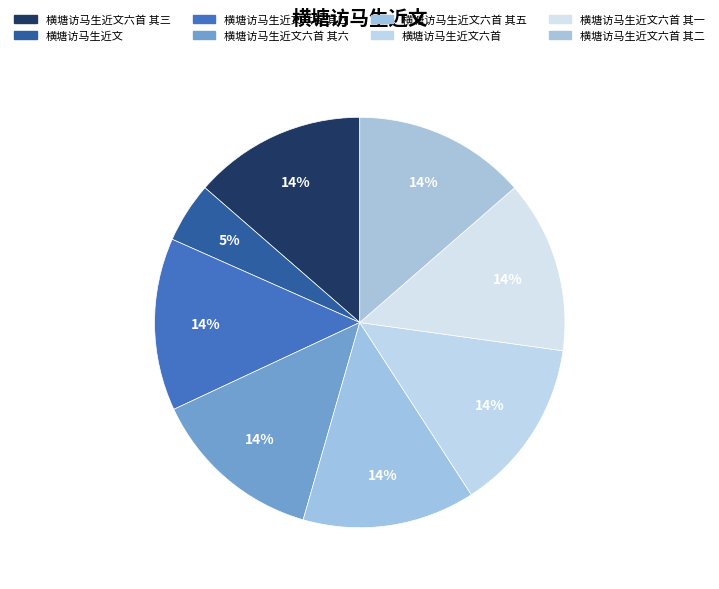

Which slice is the smallest?

横塘访马生近文